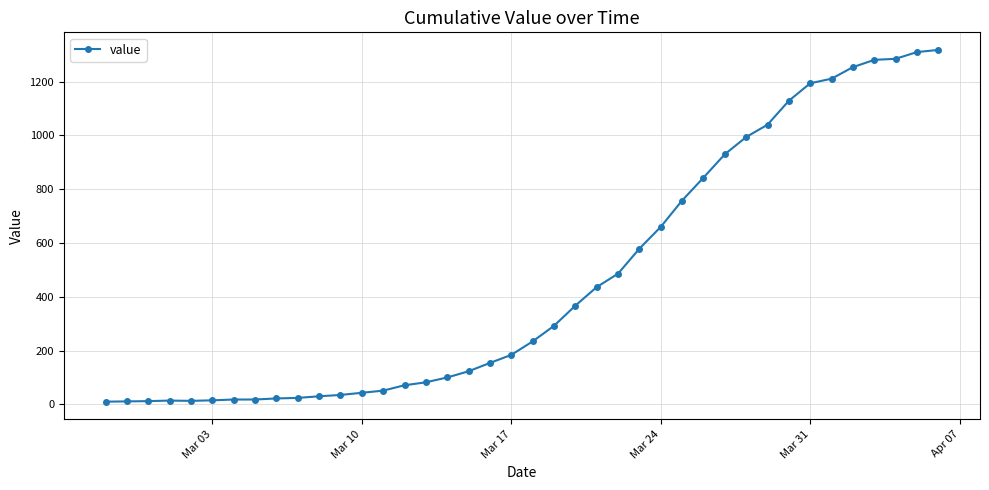

What is the difference between the maximum and minimum values?

1308